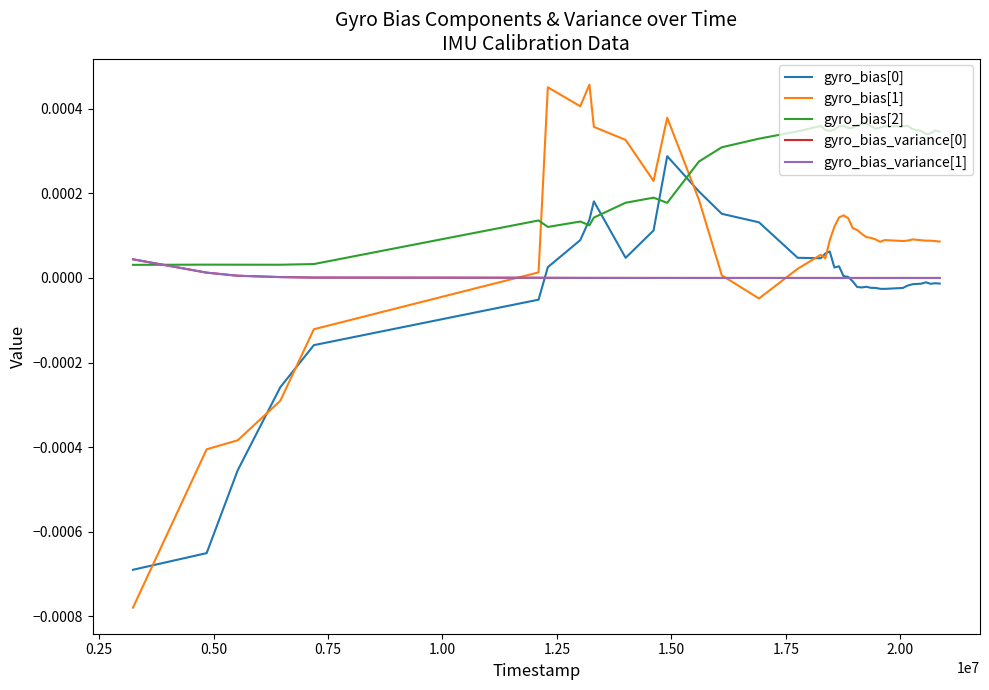

How many intersections are there between gyro_bias[2] and gyro_bias[1]?

2